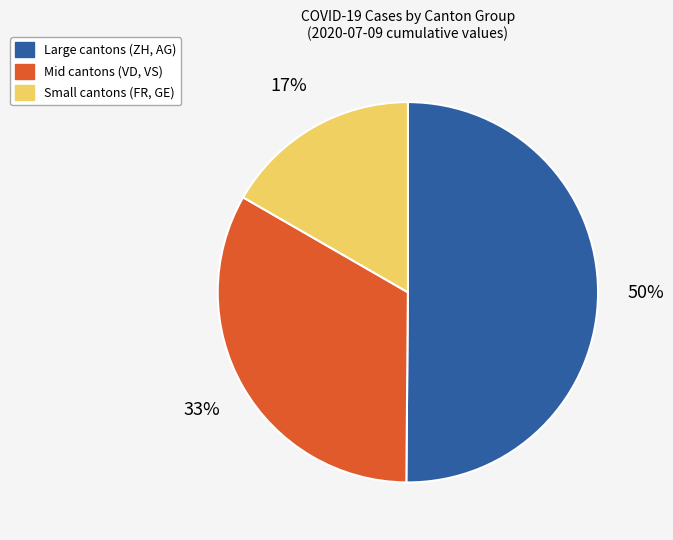

To the nearest percent, what is the difference between the largest and smallest slice percentages?

33%